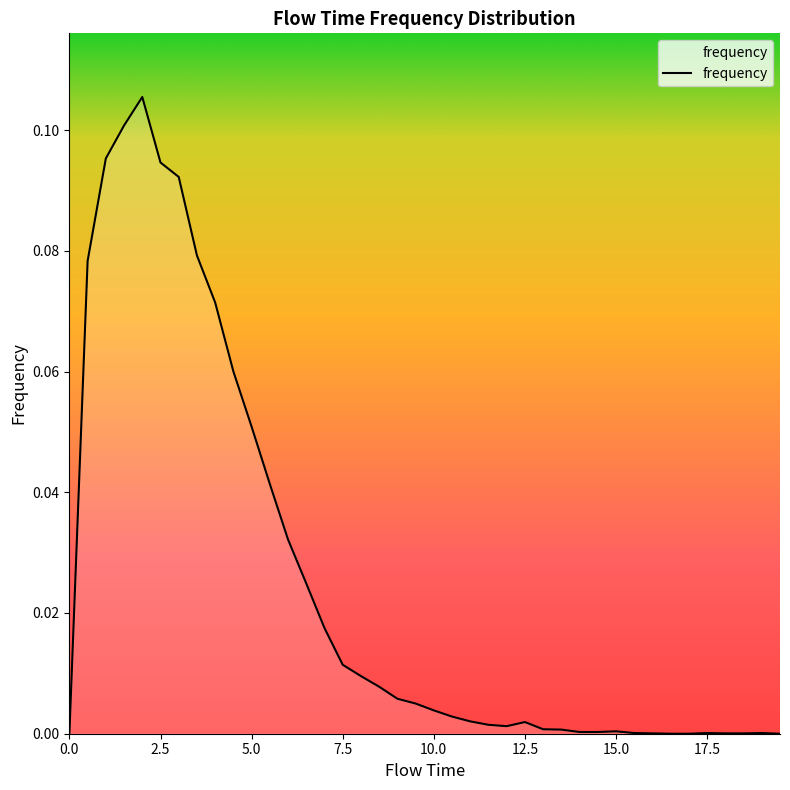

List the labels in order of value, smallest first.

0.0, 16.5, 17.0, 19.5, 16.0, 18.0, 18.5, 15.5, 17.5, 19.0, 14.0, 14.5, 15.0, 13.5, 13.0, 12.0, 11.5, 12.5, 11.0, 10.5, 10.0, 9.5, 9.0, 8.5, 8.0, 7.5, 7.0, 6.5, 6.0, 5.5, 5.0, 4.5, 4.0, 0.5, 3.5, 3.0, 2.5, 1.0, 1.5, 2.0